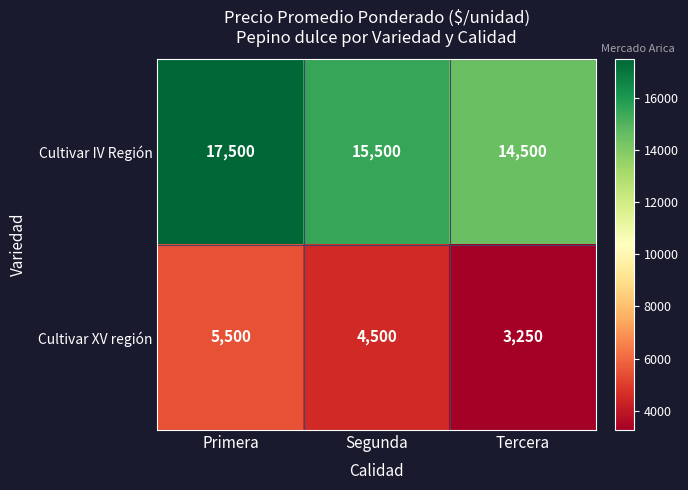

Reading left to right, transcribe all the data shown in this chart.

Cultivar IV Región: 17500	15500	14500
Cultivar XV región: 5500	4500	3250